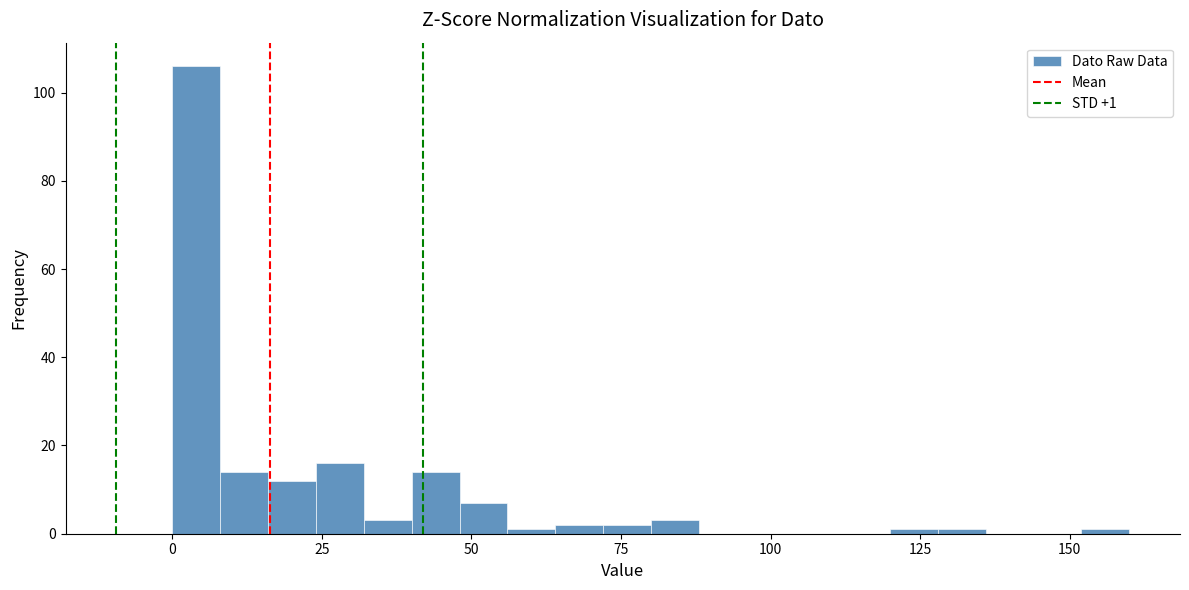

Read against the x-axis, roughly where is the centre of the tallest bar?

5